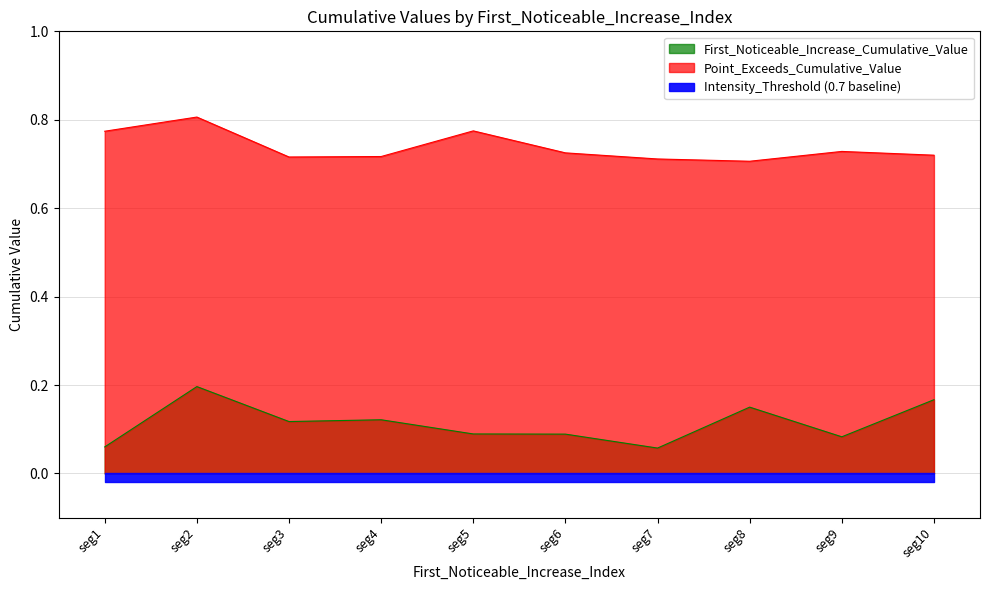

Which category has the highest value in the First_Noticeable_Increase_Cumulative_Value series?

seg2